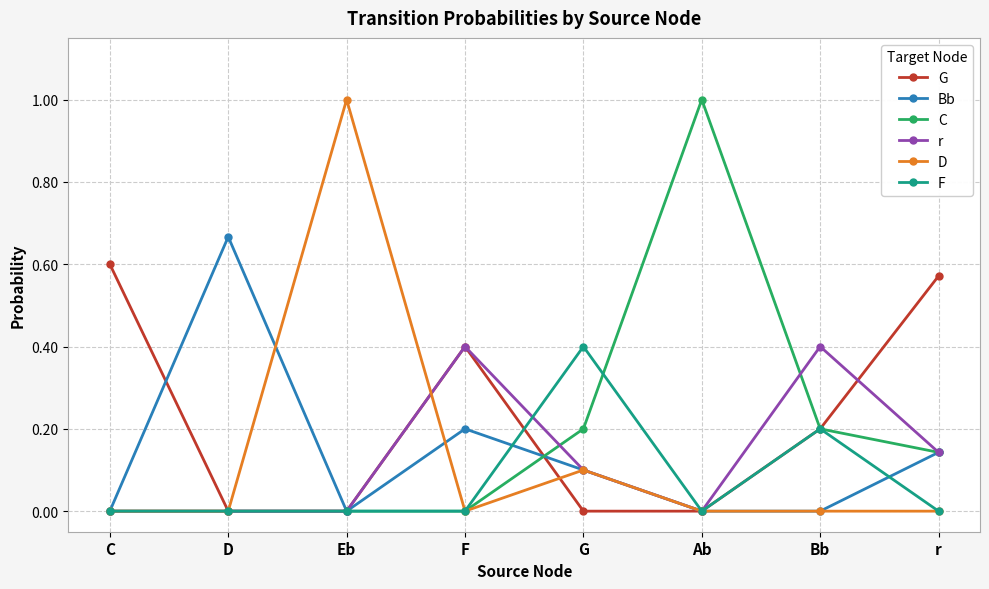

What are all the series names shown in the legend?

G, Bb, C, r, D, F